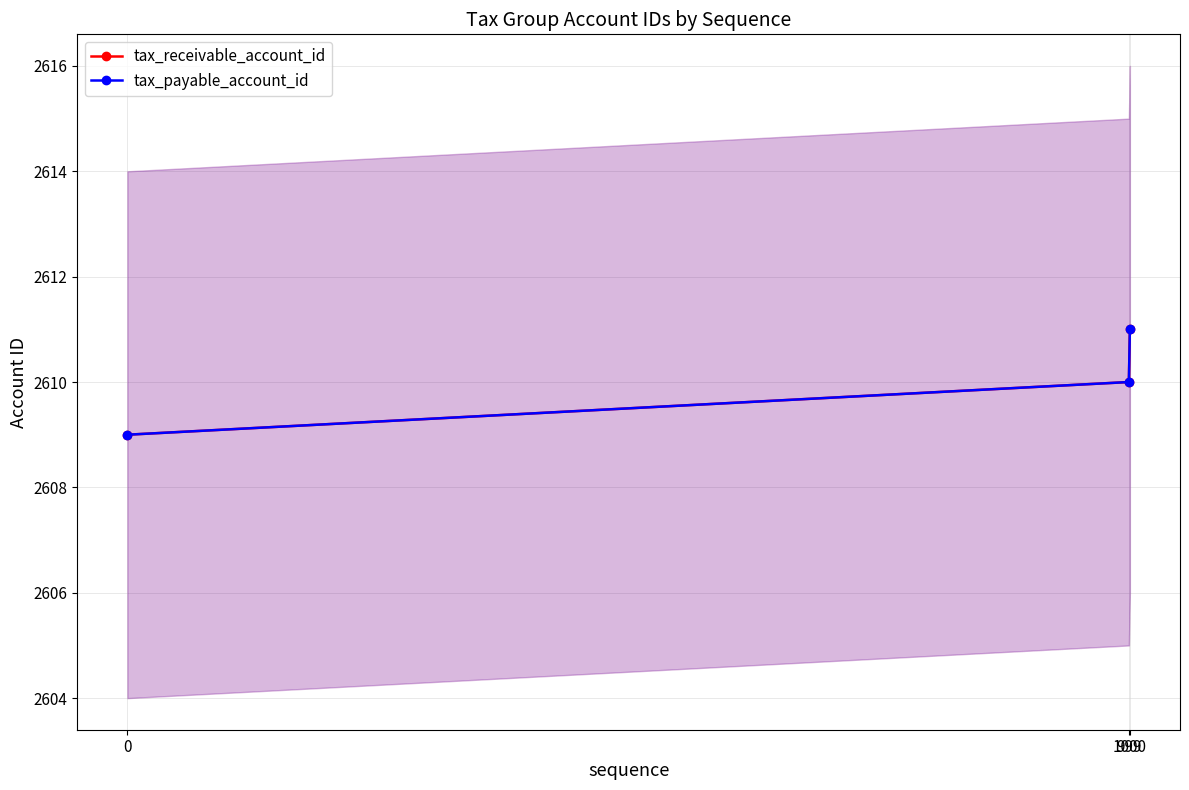

Is it true that tax_payable_account_id equals 2610 at 999?

True